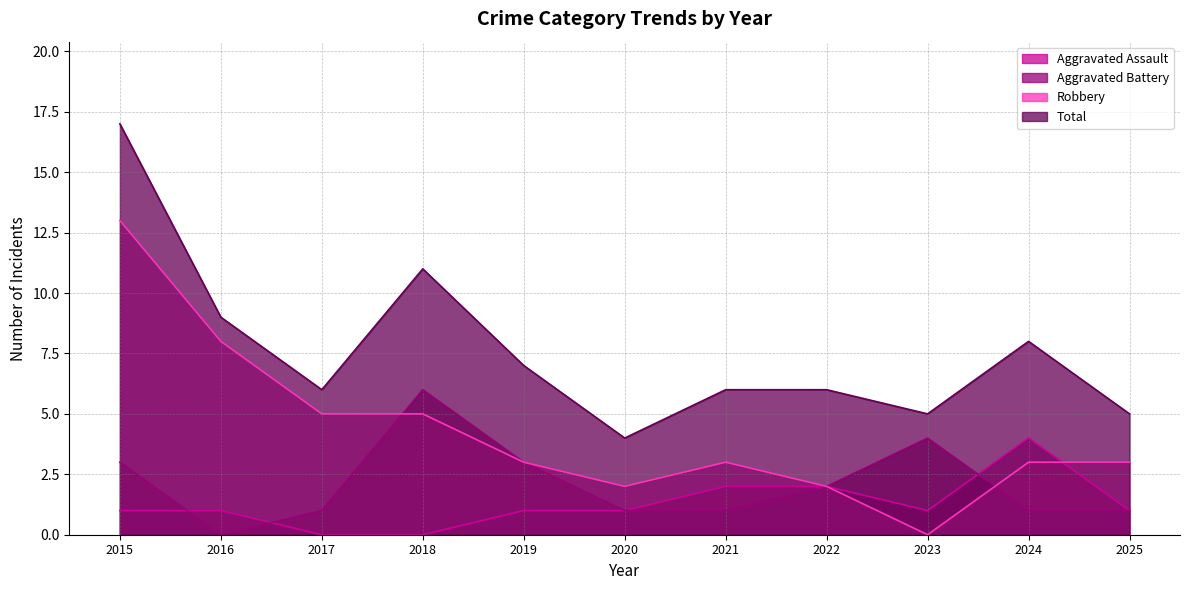

At which category is the sum across all series the highest?

2015